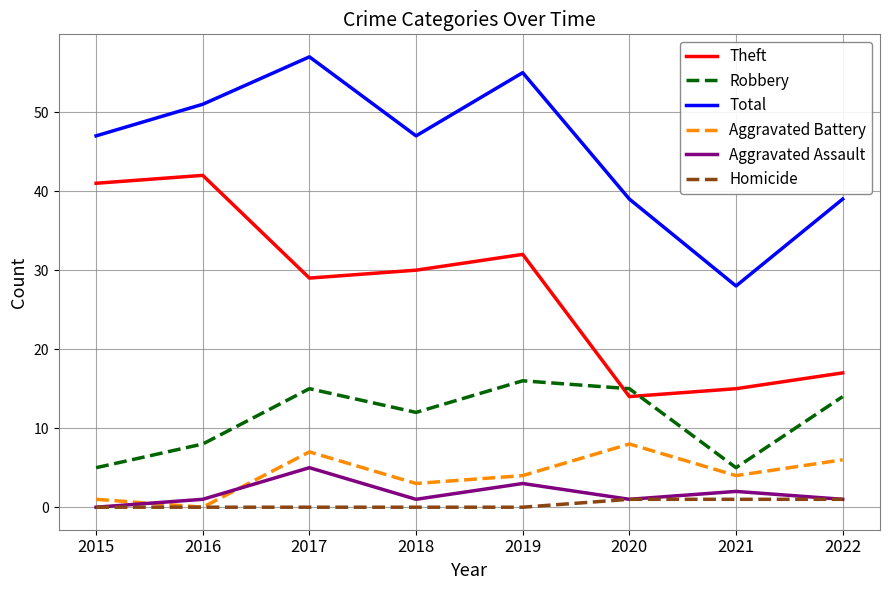

What is the sum of the Robbery values at 2022 and 2015?

19